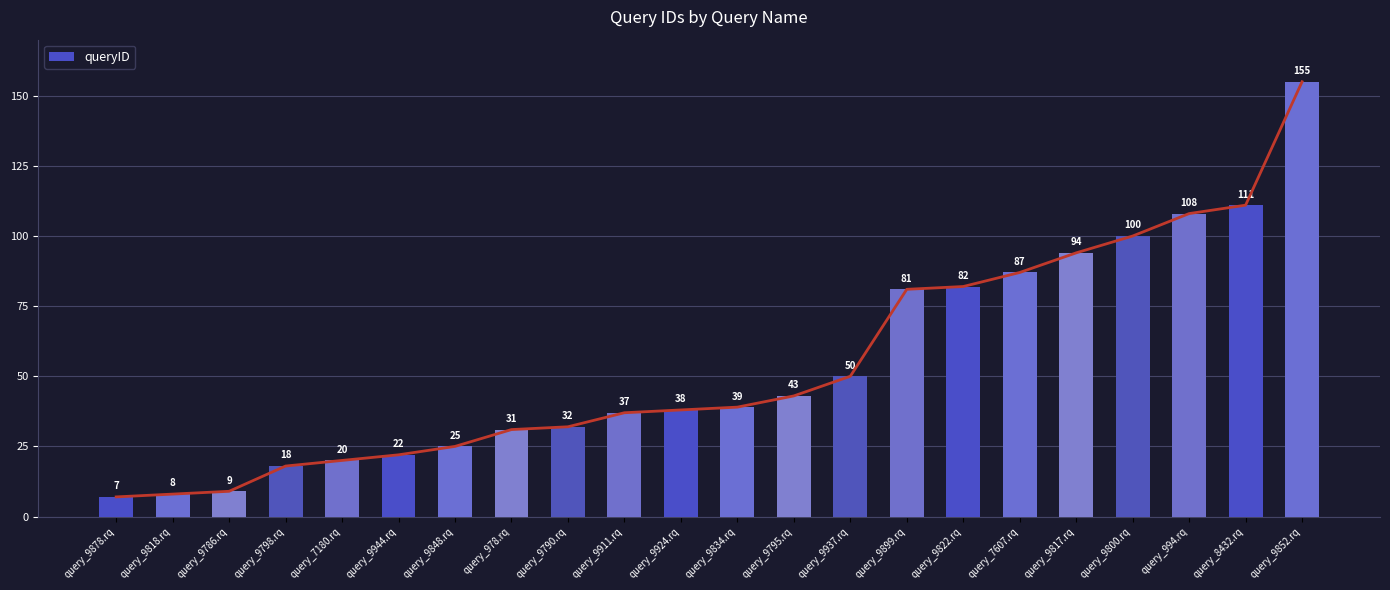

What position from the right is query_9944.rq?

17